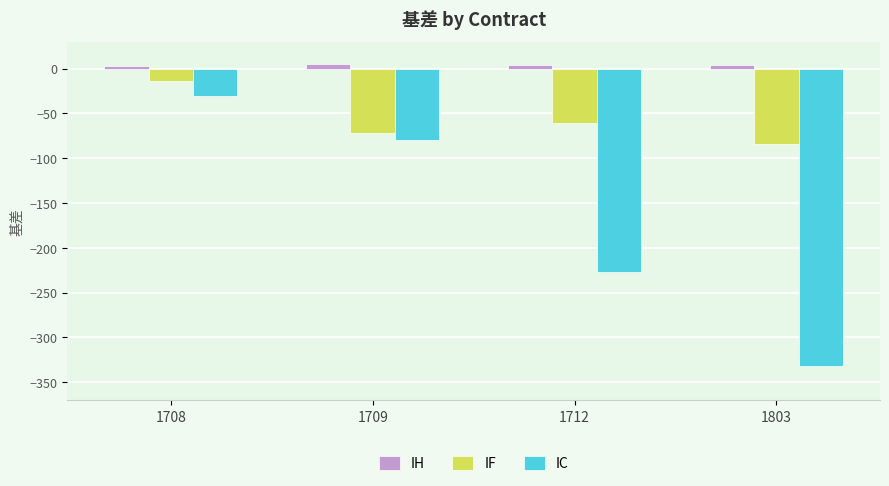

Count the number of data series in this chart.

3